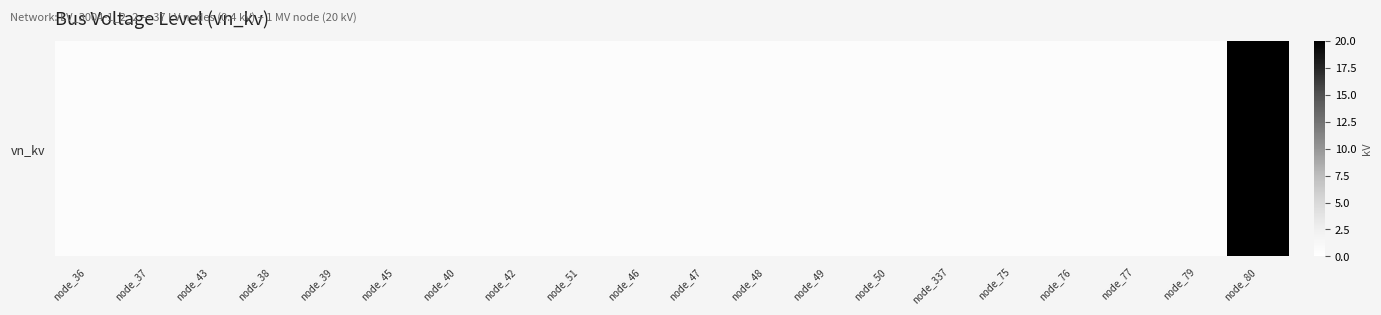

Reading left to right, extract all data points from this chart.

0.4	0.4	0.4	0.4	0.4	0.4	0.4	0.4	0.4	0.4	0.4	0.4	0.4	0.4	0.4	0.4	0.4	0.4	0.4	20.0